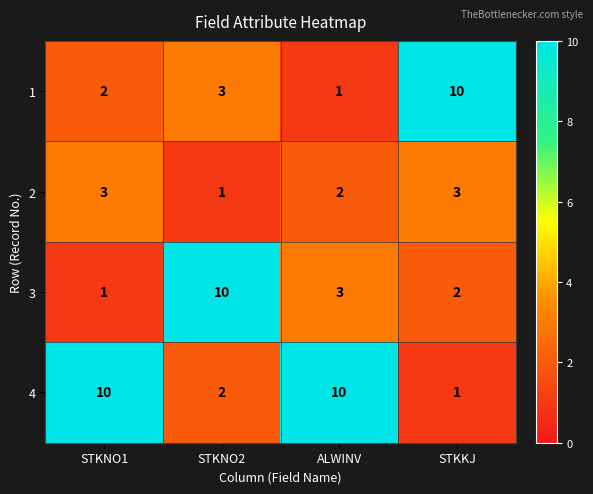

Count the 4 values in the range 2 to 10.

3